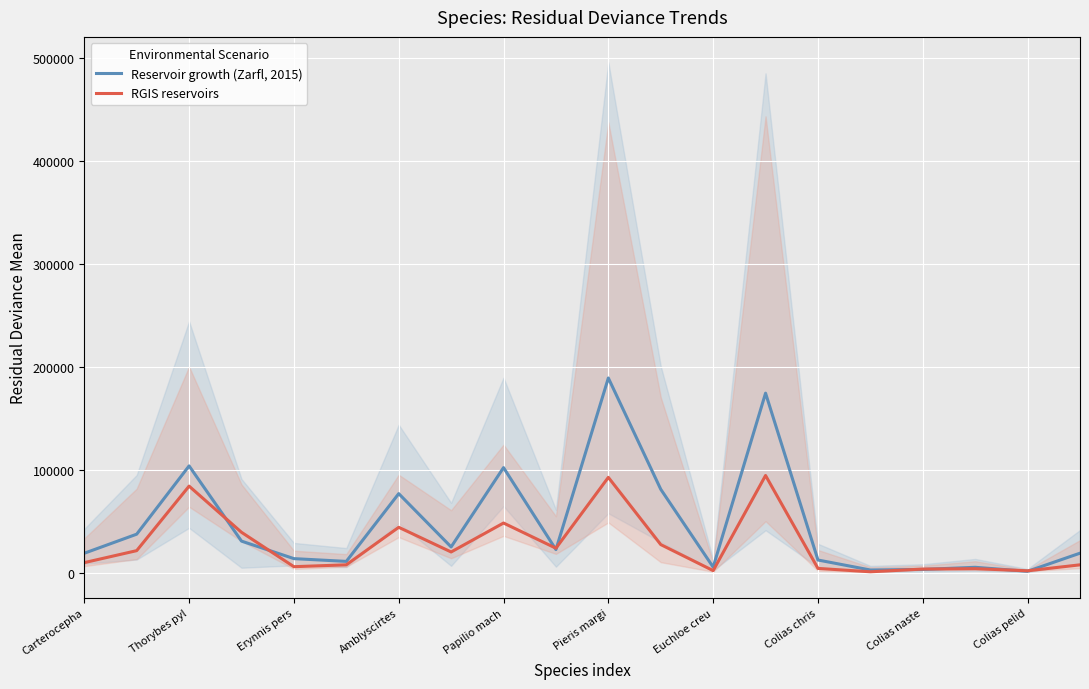

What is the label of the 14th point from the left?

13